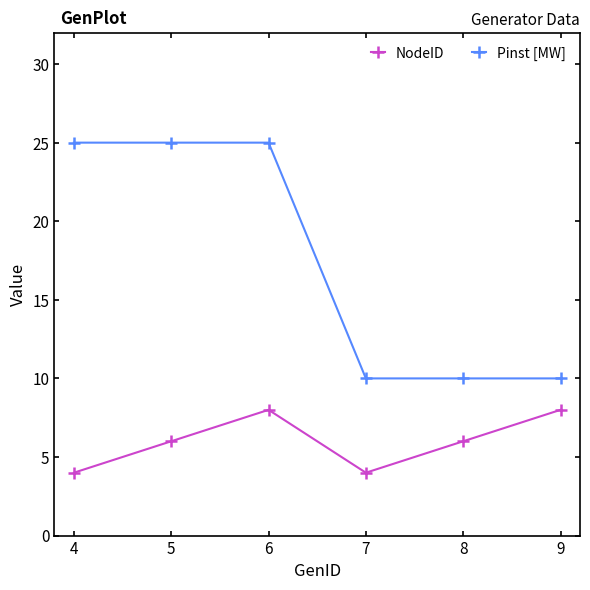

How many data points does each series have?

6